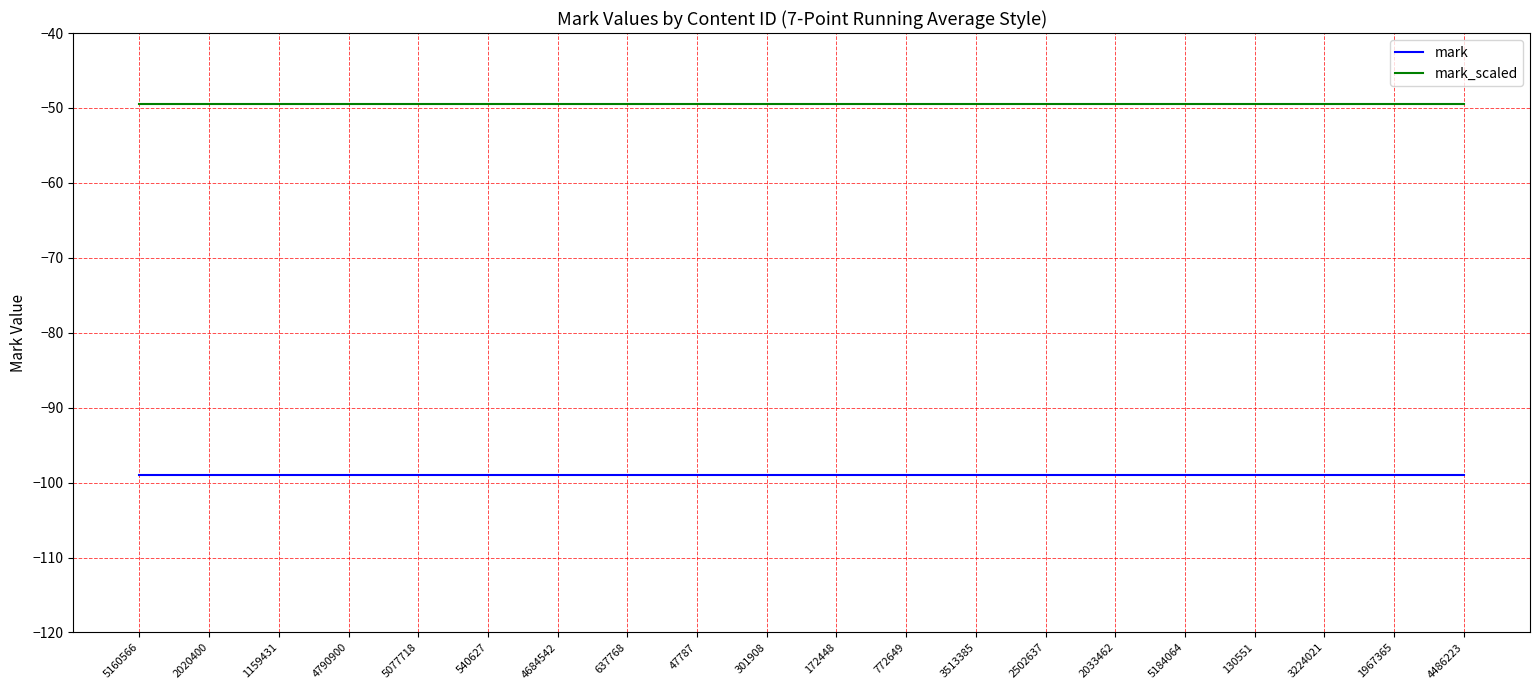

What is the average value of the mark_scaled series?

-49.5